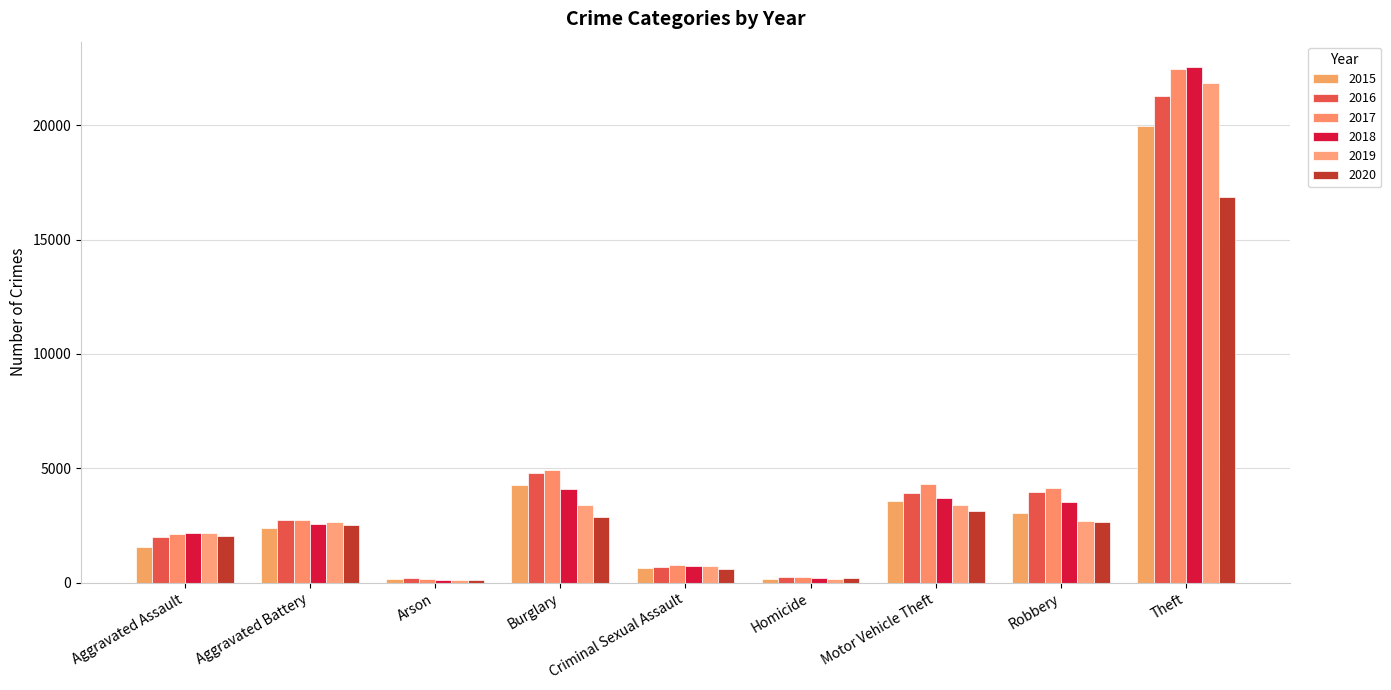

At which label is 2017 closest to 11318?

Burglary